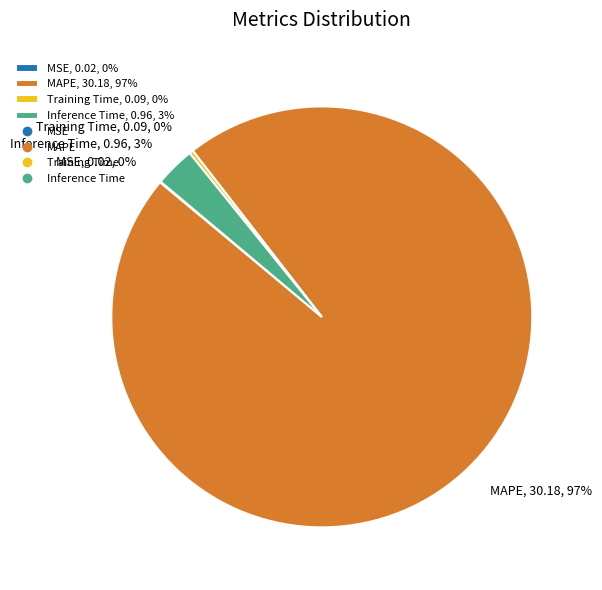

Which slice represents more than half of the pie?

MAPE, 30.18, 97%